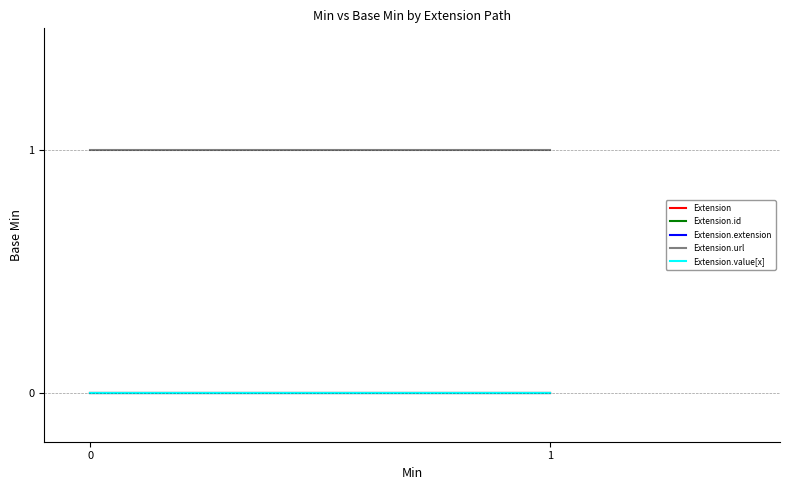

Reading left to right, what are all the values shown in this chart?

Extension: 0=0	1=0
Extension.id: 0=0	1=0
Extension.extension: 0=0	1=0
Extension.url: 0=1	1=1
Extension.value[x]: 0=0	1=0